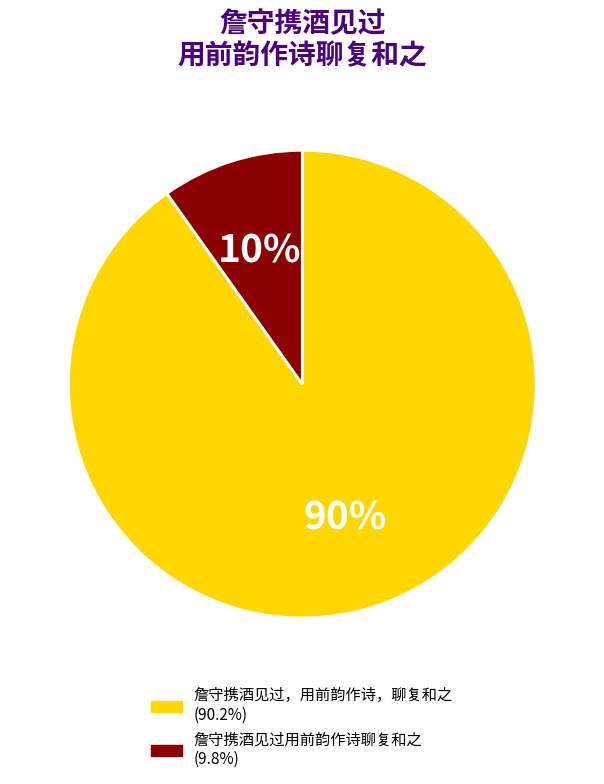

True or false: 詹守携酒见过，用前韵作诗，聊复和之 accounts for 90% of the total.

True